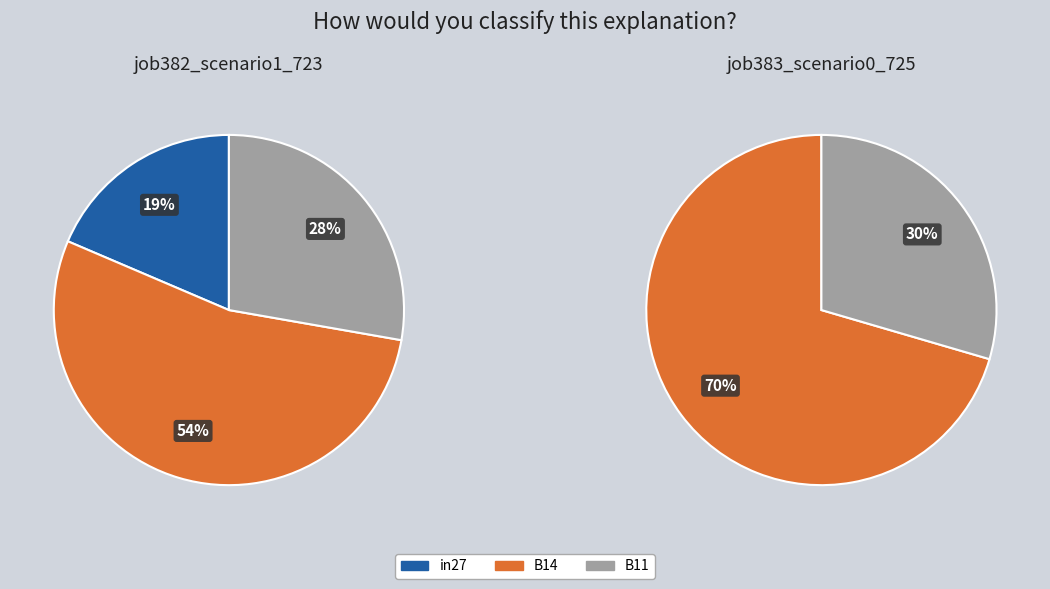

To the nearest percent, what percentage of the pie is B11?

30%